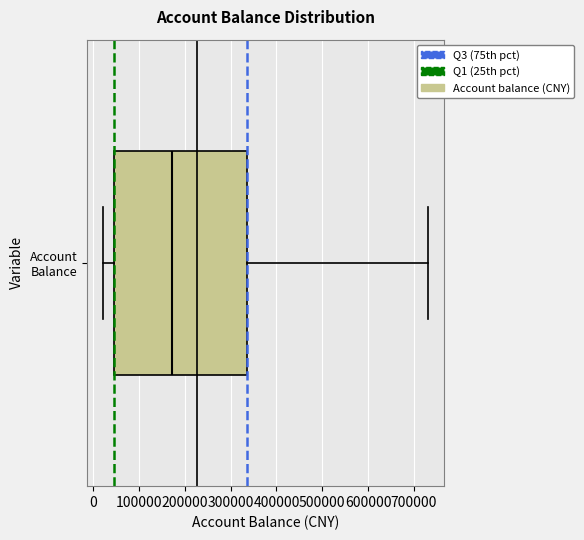

Transcribe this box plot: give where the median line is, the range the box spans, and where the two whiskers end, as read against the x-axis. The values are not printed on the chart, so give them approximately, as read against the axis.

median 170000, box 40000 to 340000, whiskers 20000 to 730000